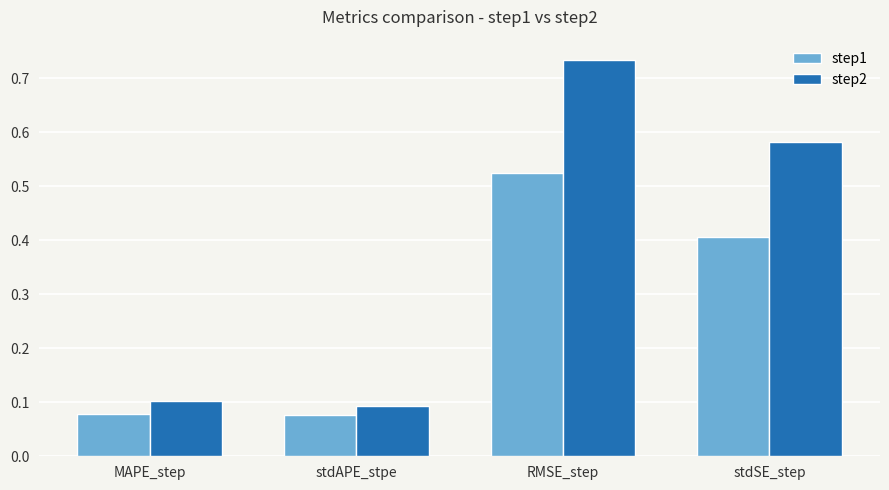

Between MAPE_step and RMSE_step, which series saw the biggest shift?

step2